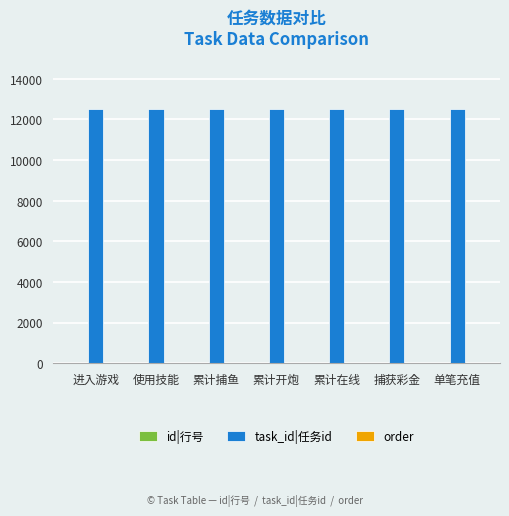

Count the number of categories in the chart.

7